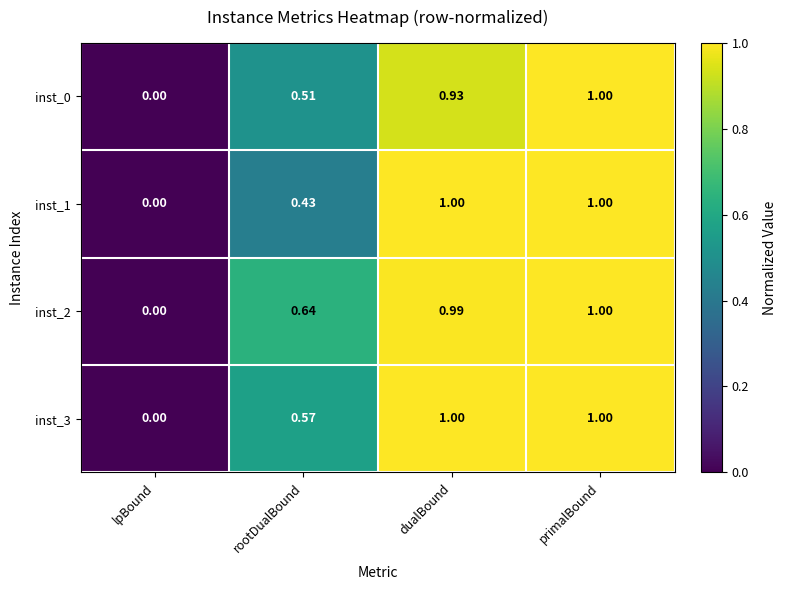

Rank the categories by inst_0 value from lowest to highest.

lpBound, rootDualBound, dualBound, primalBound